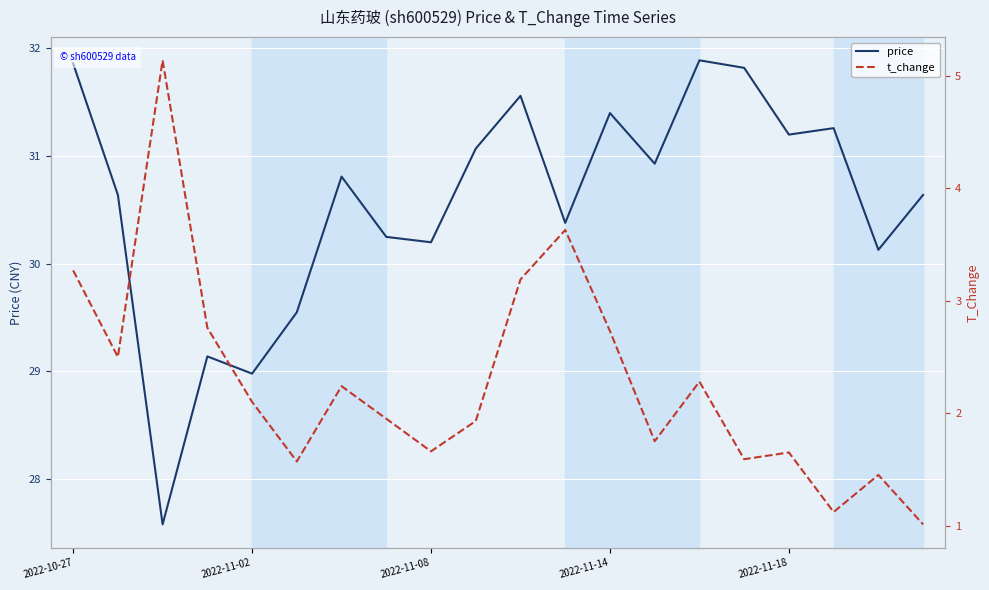

How many series are shown in this chart?

2